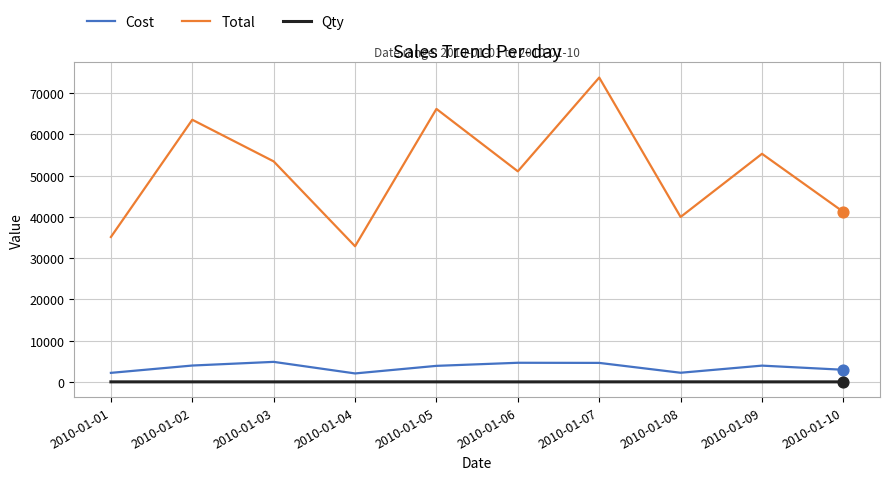

Between 2010-01-02 and 2010-01-10, which series saw the biggest shift?

Total